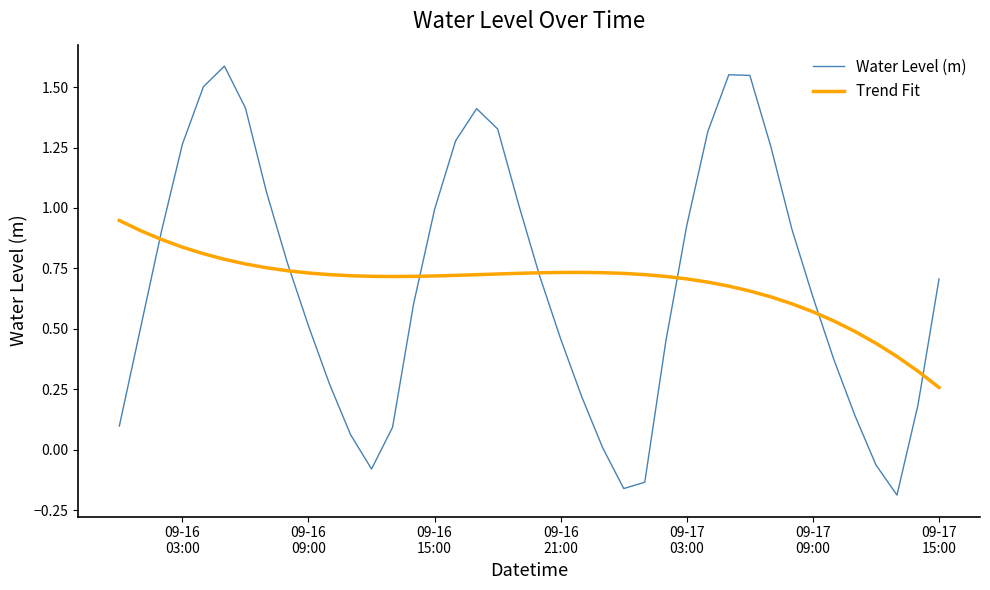

Which series has the widest spread of values?

Water Level (m)